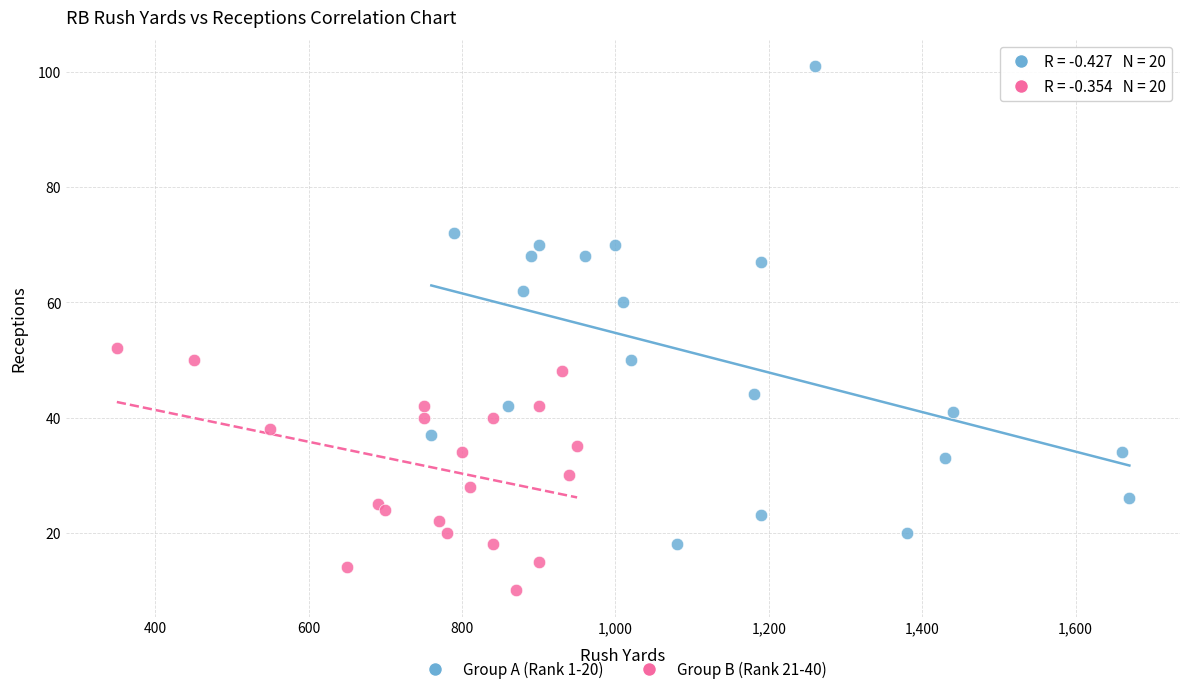

Which series has the largest Y range (max minus min)?

Group A (Rank 1-20)